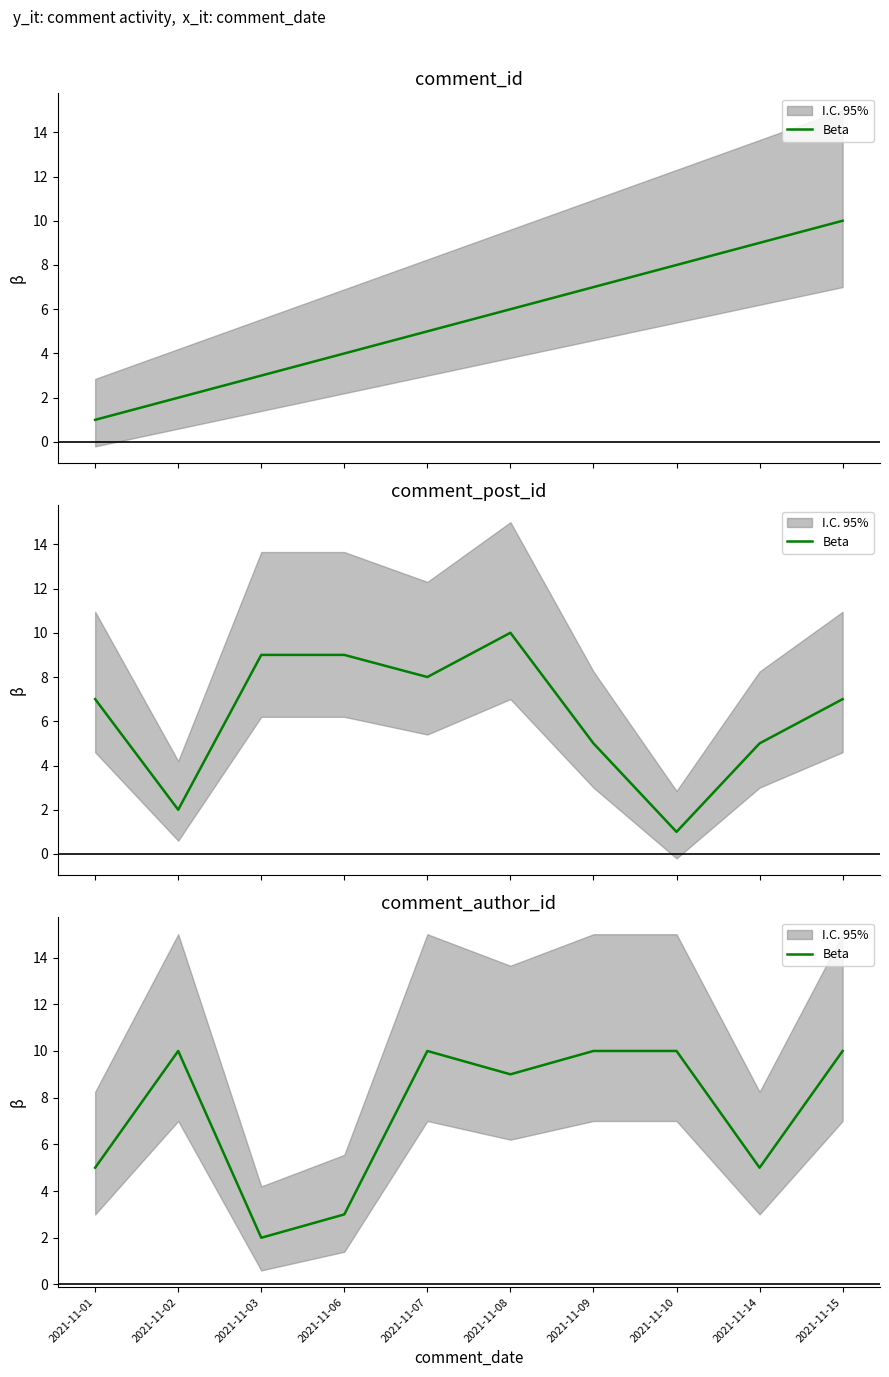

Does the chart have visible grid lines?

No